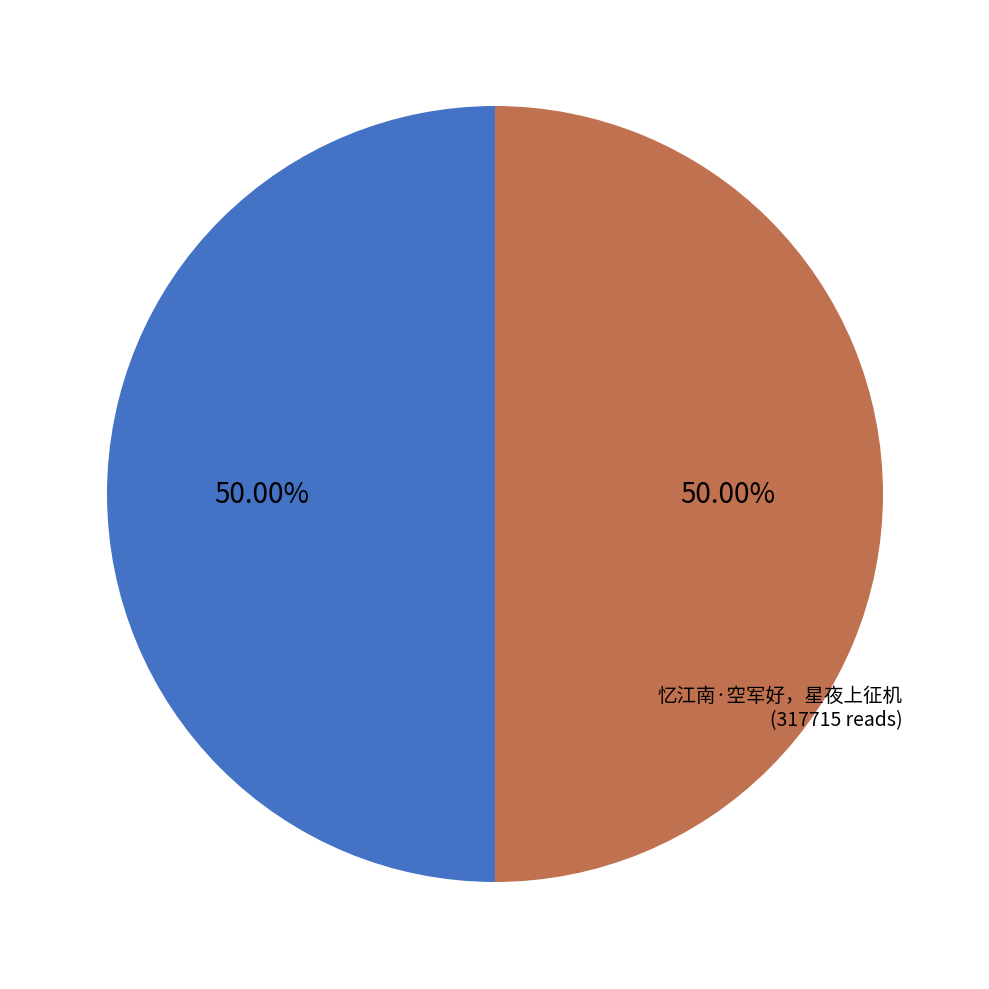

Is it true that 忆江南·空军好，天半献奇才 is 50% of the pie?

True